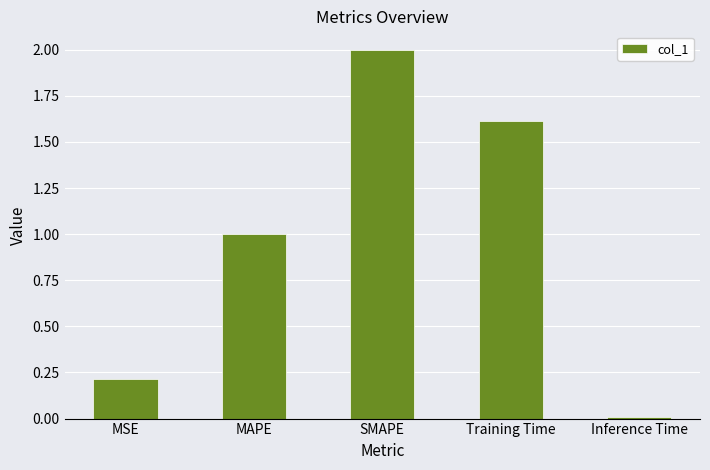

What position from the right is MSE?

5